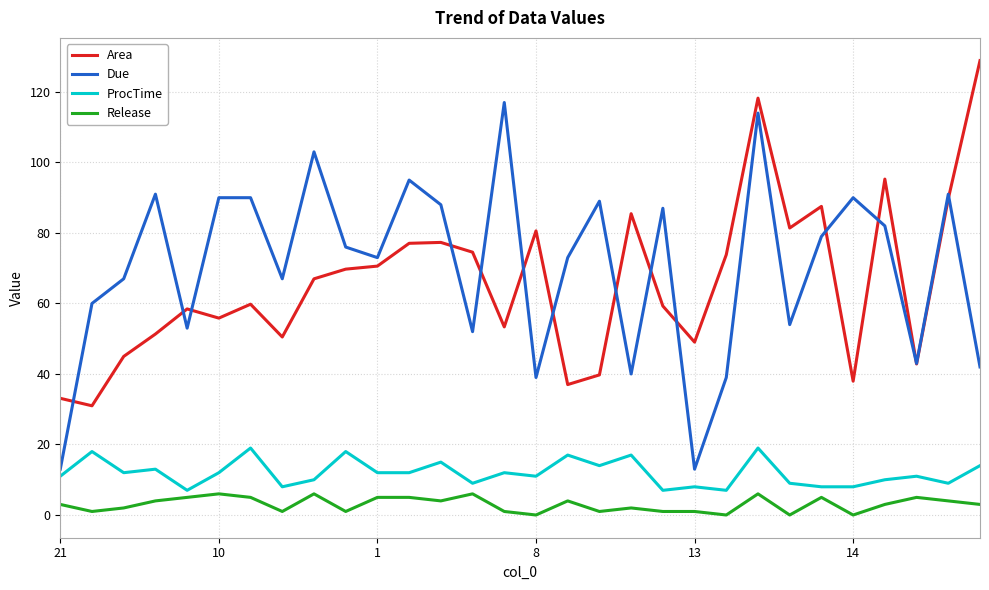

Which series has the largest range (max minus min)?

Due